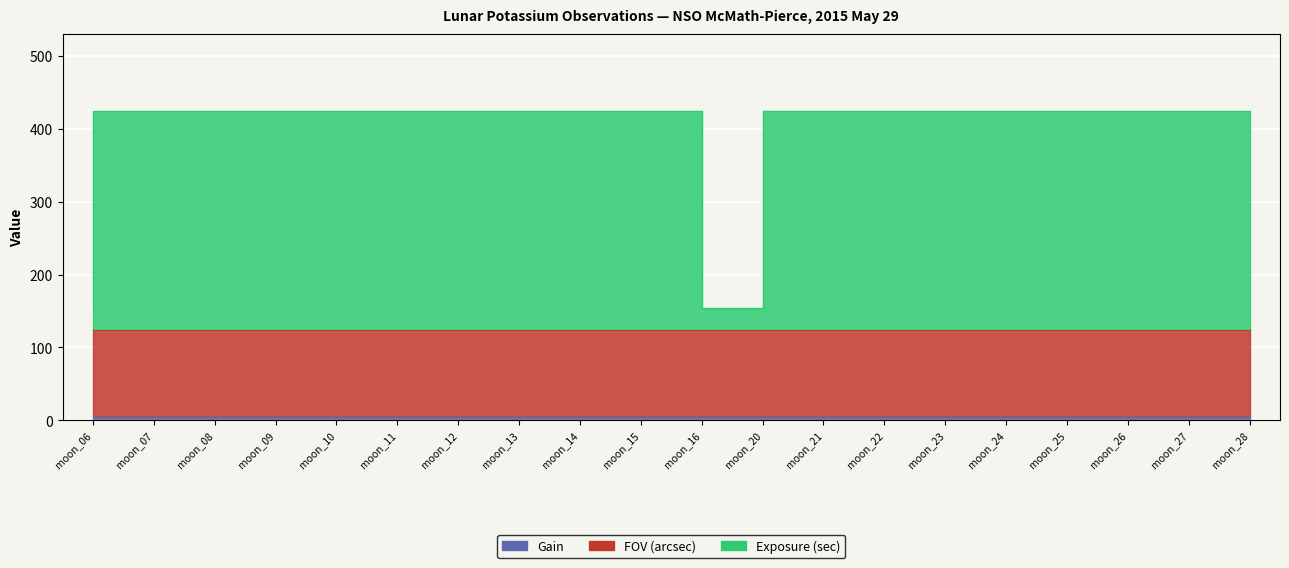

What are all the series names shown in the legend?

Gain, FOV (arcsec), Exposure (sec)